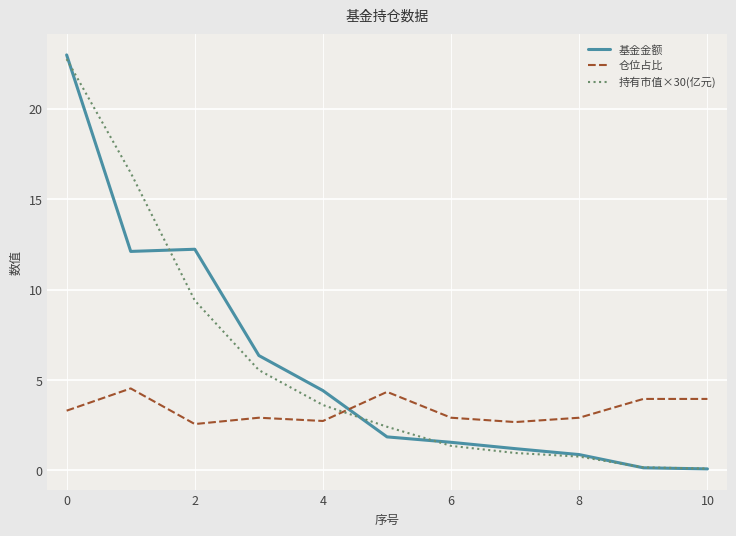

Which series has the widest spread of values?

基金金额